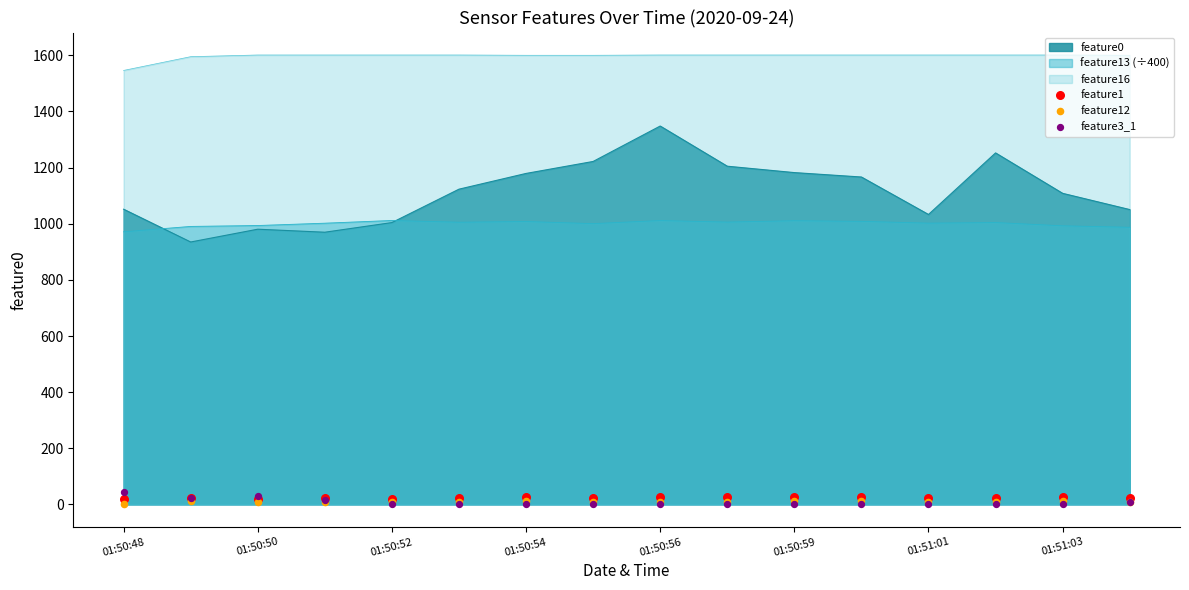

The feature13 (÷400) series shows 1011.4 at 01:50:56. True or false?

True